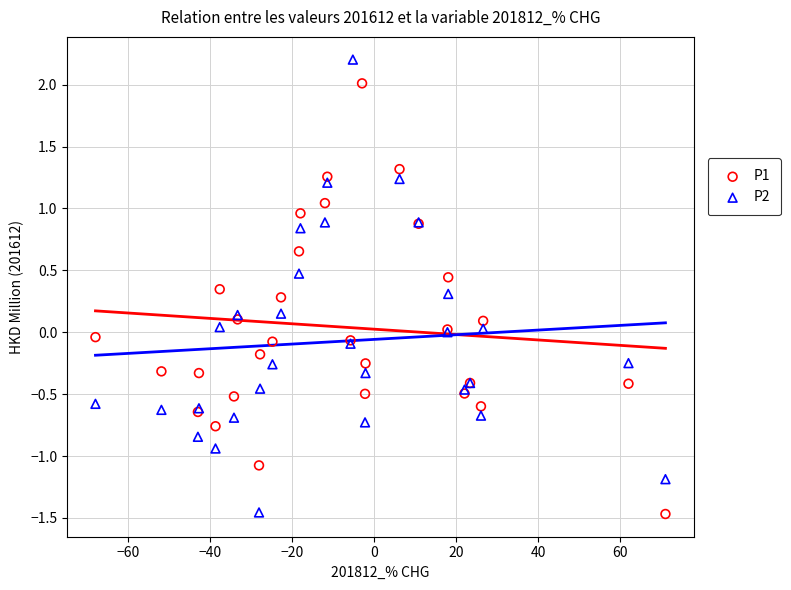

Which series reaches the maximum Y coordinate?

P2